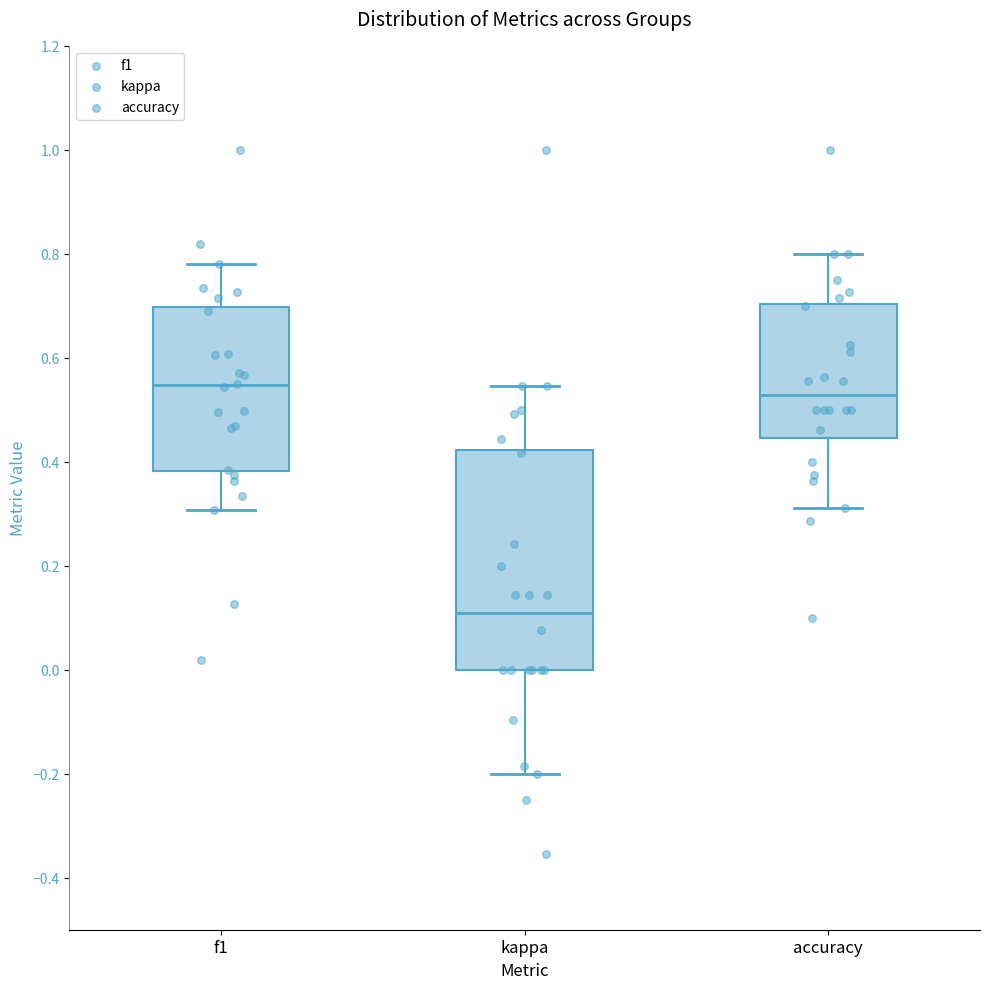

Which box's median line is the lowest?

kappa